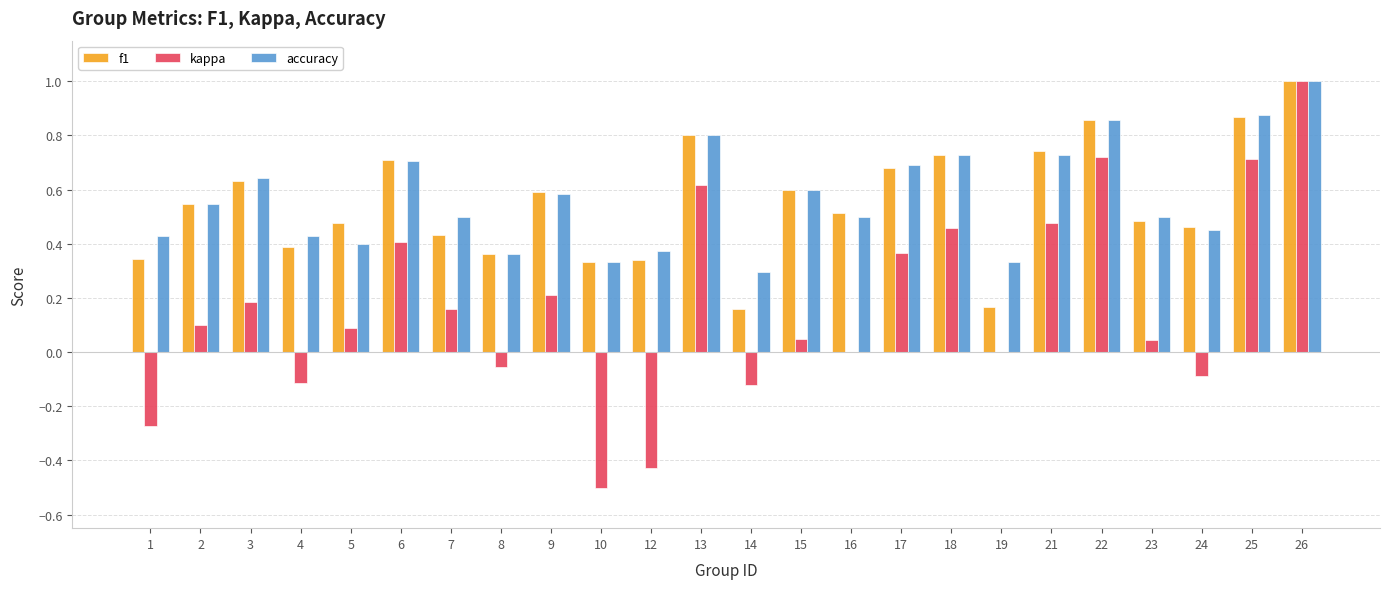

What is the total value across all series at 23?

1.0